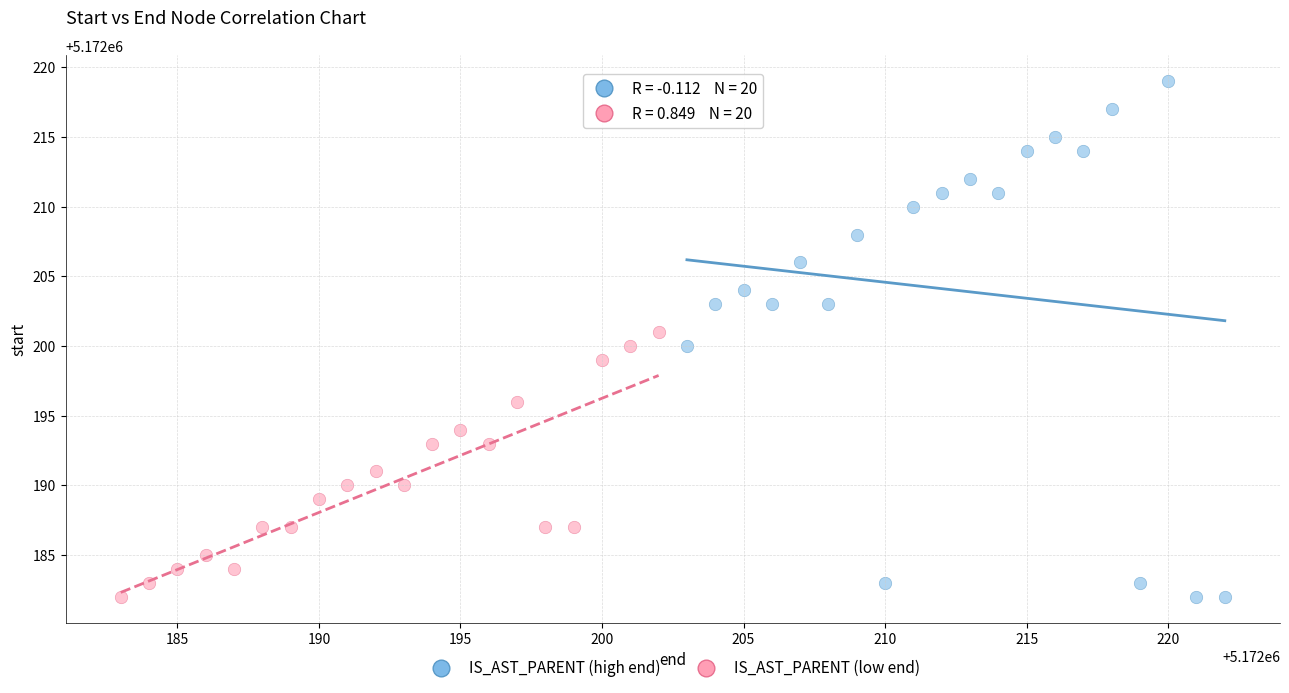

Which series has the widest spread of Y values?

IS_AST_PARENT (high end)